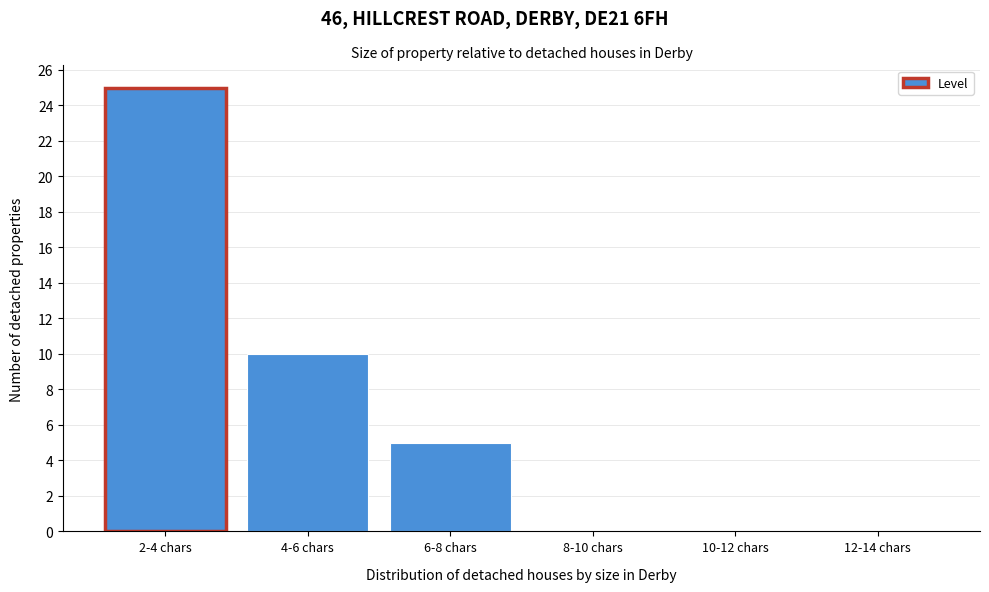

Reading left to right, what are all the values shown in this chart?

2-4 chars=25	4-6 chars=10	6-8 chars=5	8-10 chars=0	10-12 chars=0	12-14 chars=0